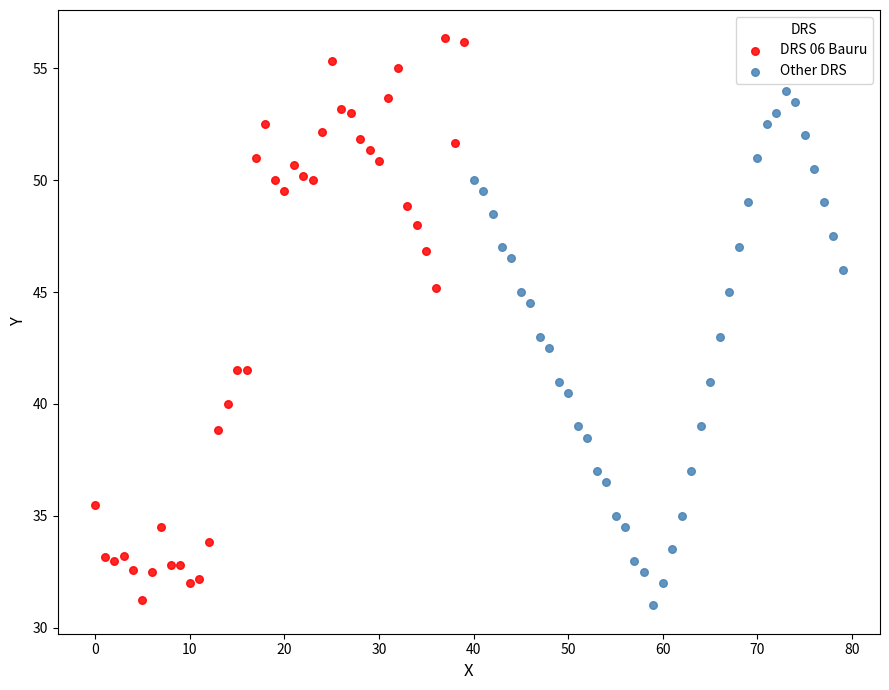

Which series has the largest Y range (max minus min)?

DRS 06 Bauru